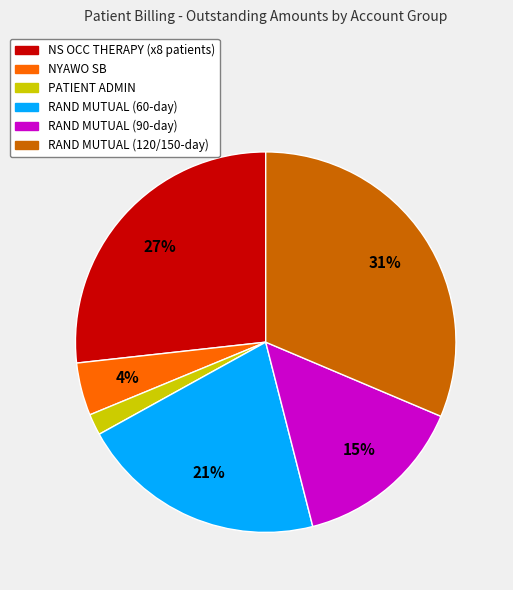

To the nearest percent, what is the average slice percentage?

17%